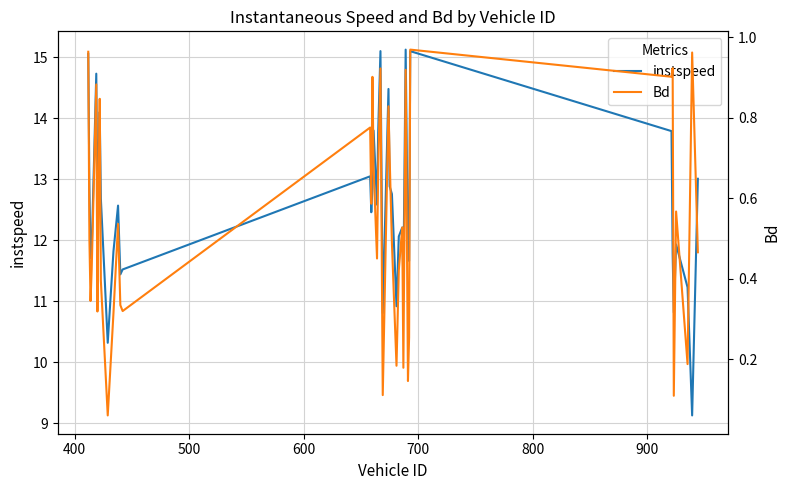

What is the lowest value of the instspeed series?

9.1